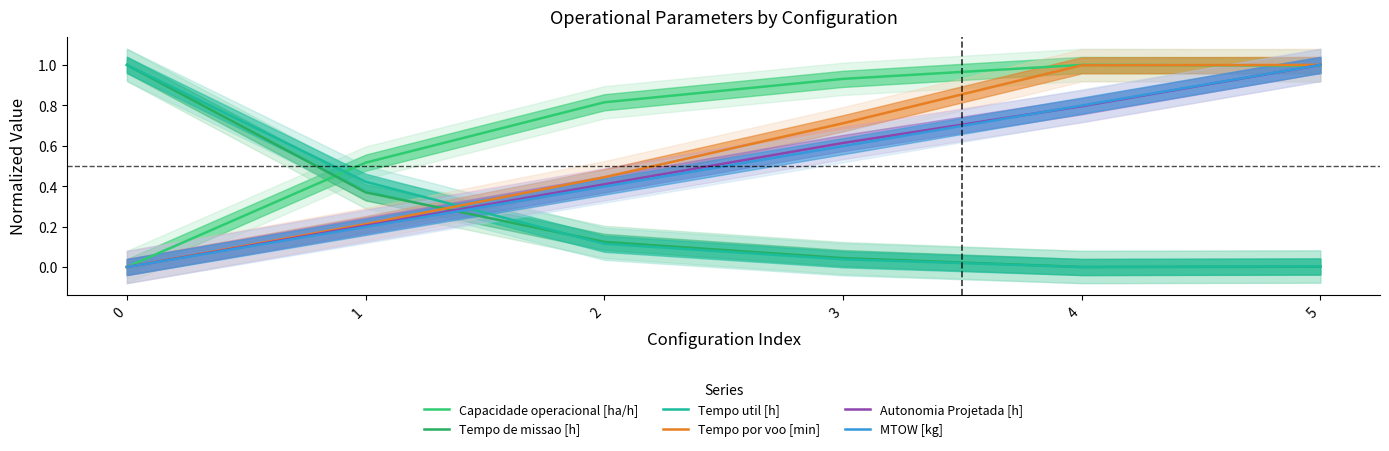

Read the Tempo por voo [min] value at 3.

0.7